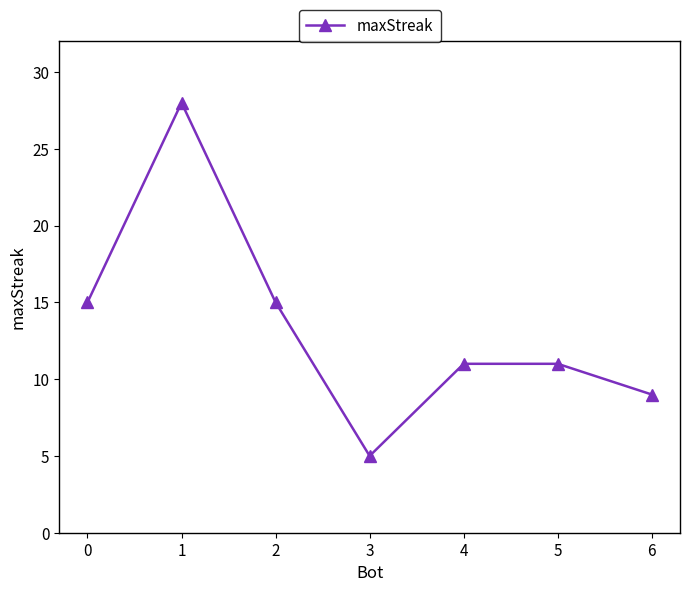

How many series are shown in this chart?

1